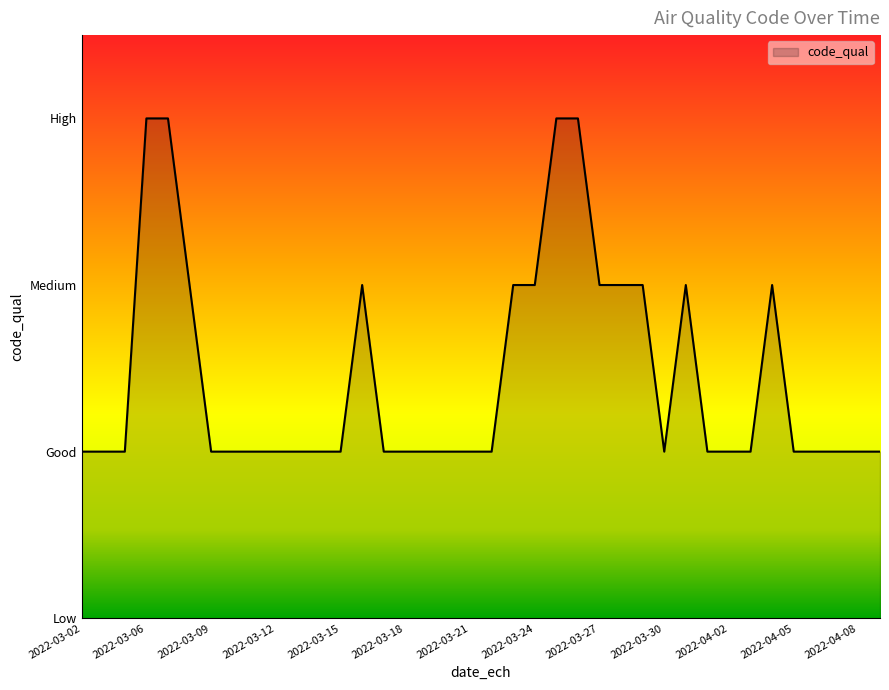

How many points are higher than both their immediate neighbors (excluding endpoints)?

3